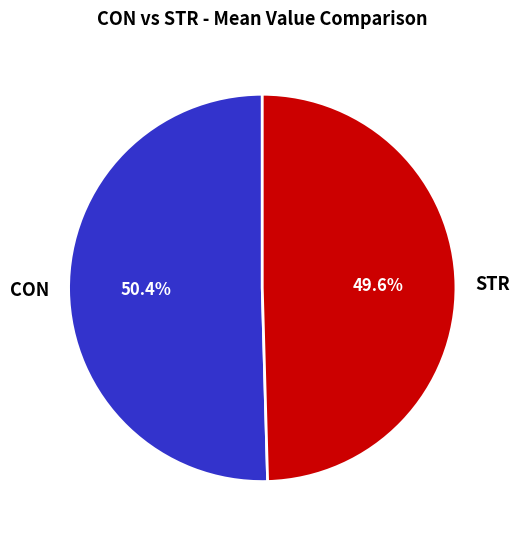

Do CON and STR together represent more than half of the pie?

Yes